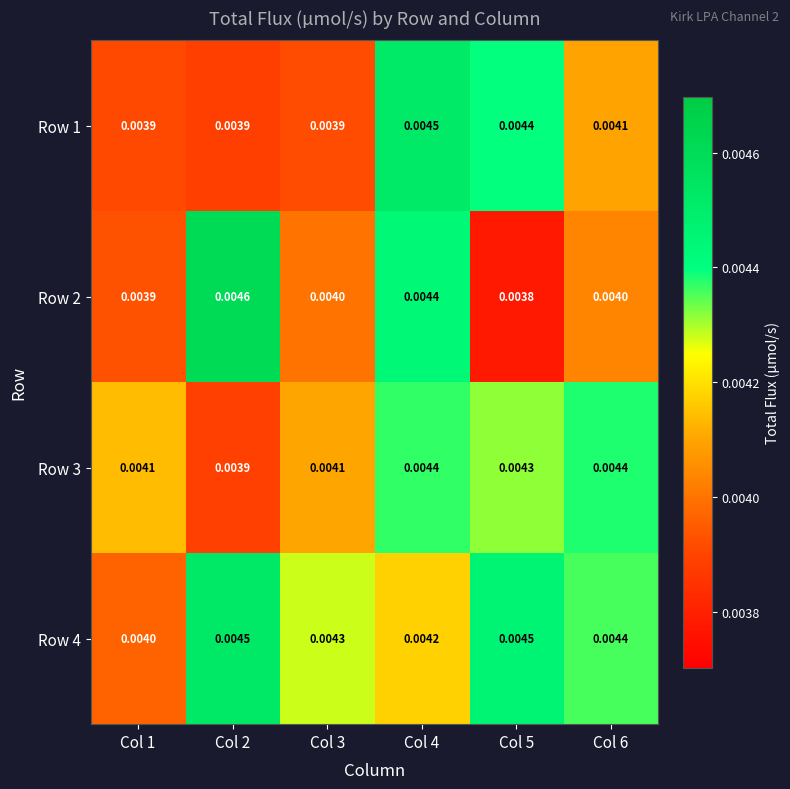

Is the value of Row 1 at Col 4 greater than the value of Row 2 at Col 2?

No